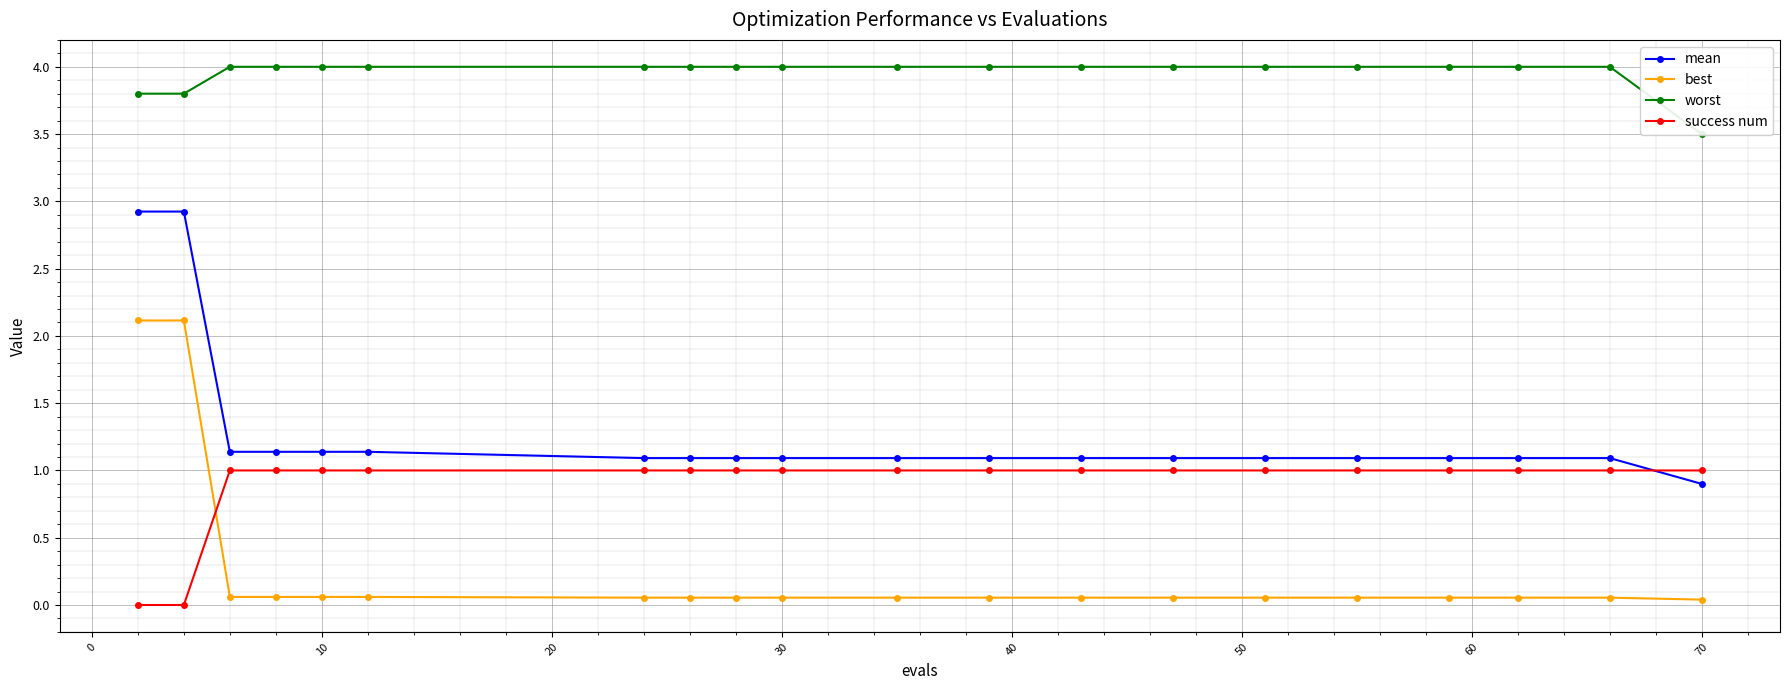

What is the value of the success num point at the 9th from the left?

1.0